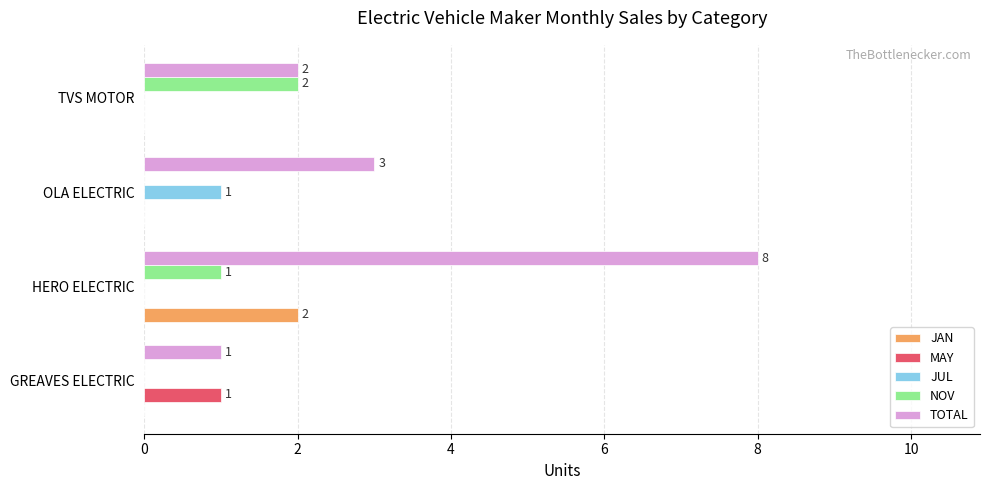

What is the sum of the NOV values at TVS MOTOR and HERO ELECTRIC?

3